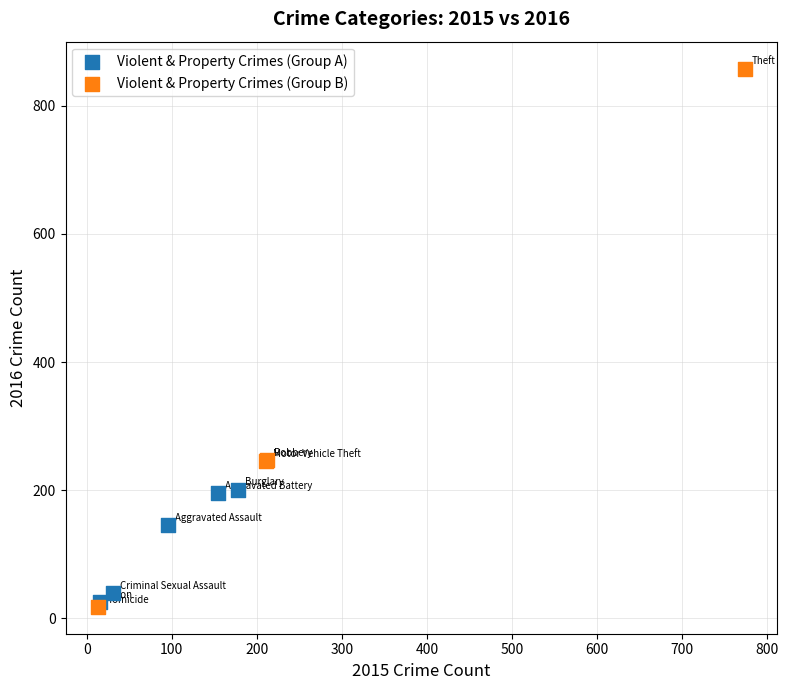

Which series has the largest Y range (max minus min)?

Violent & Property Crimes (Group B)